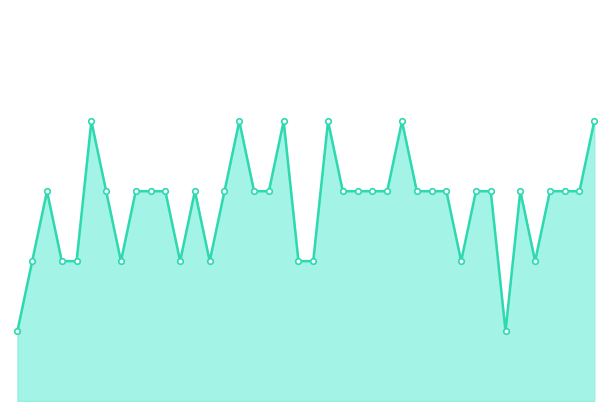

Does the chart have visible grid lines?

No